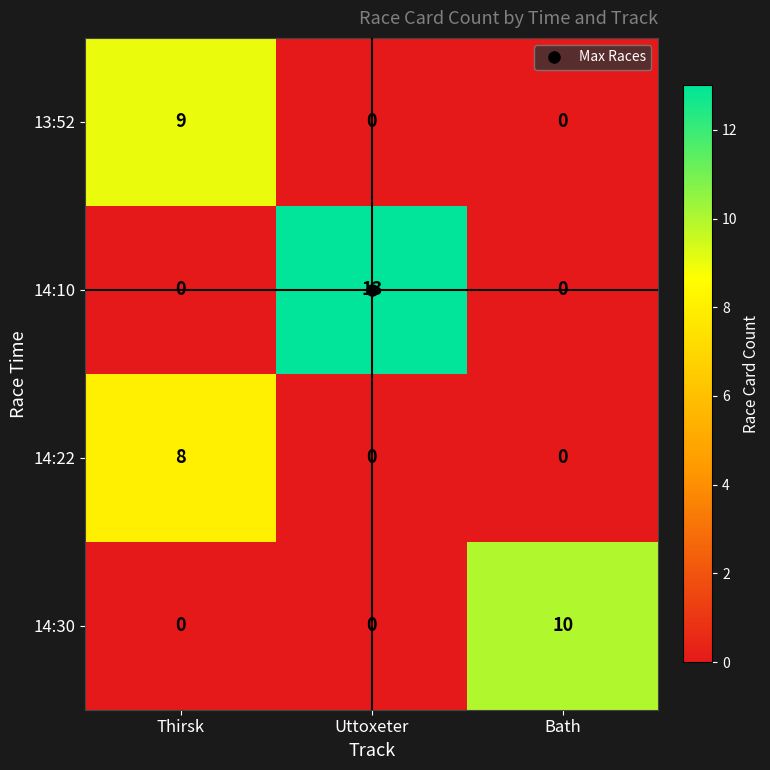

What is the difference between the maximum and minimum values in the 14:30 series?

10